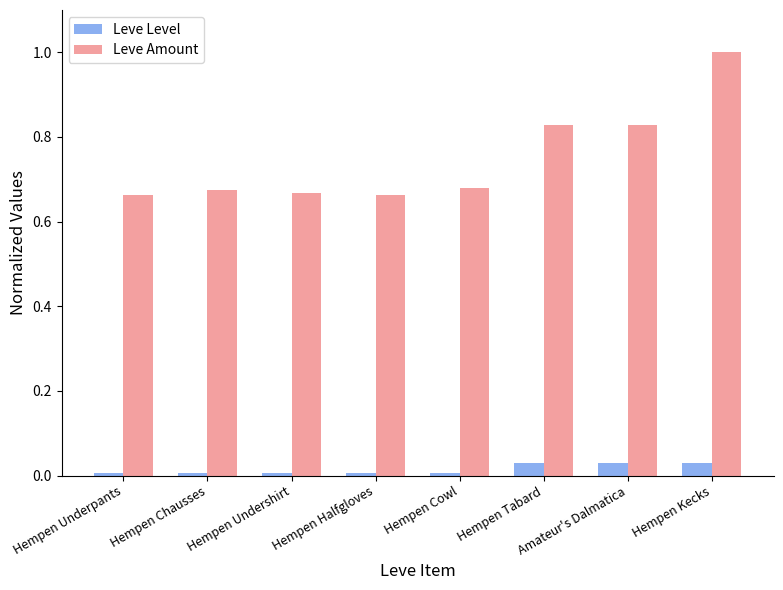

What is the label of the 6th bar from the right?

Hempen Undershirt